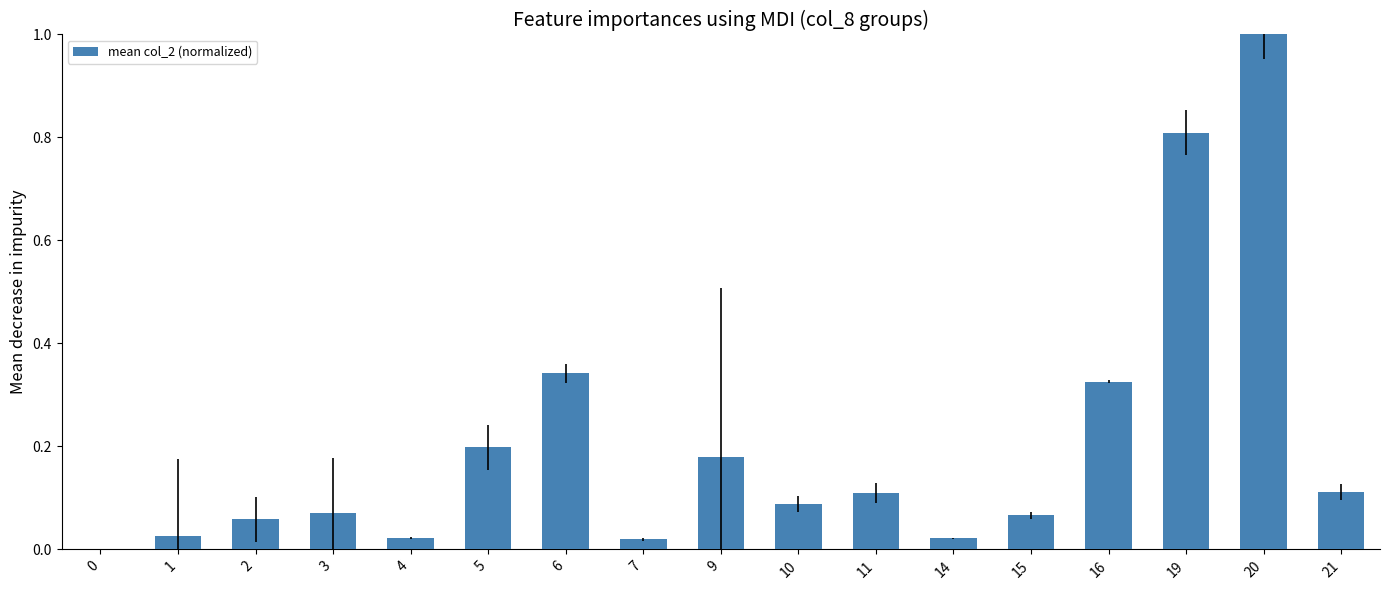

What is the difference between the values at 19 and 11?

0.7